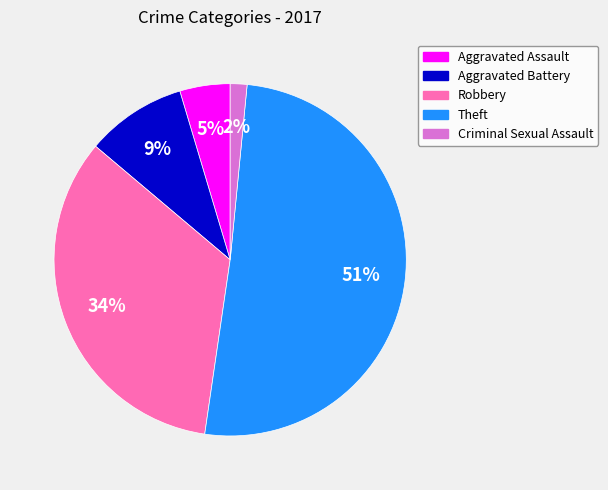

Approximately how many times larger is the value at Aggravated Assault compared to Robbery?

0.1